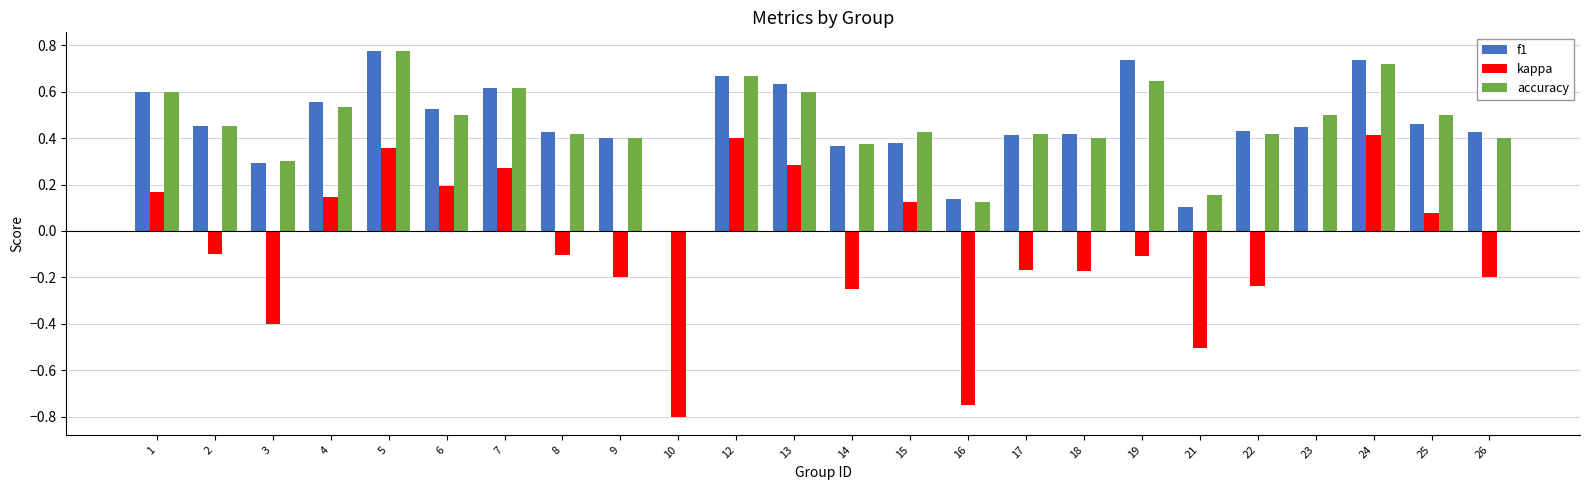

What is the sum of all accuracy values?

10.9